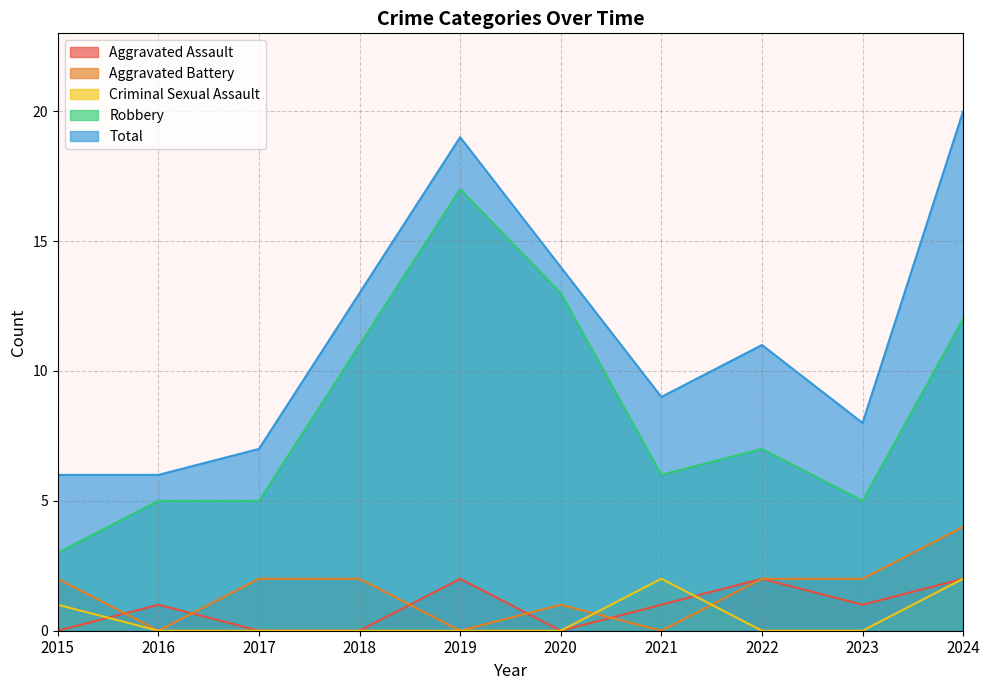

What is the value of the Total point at the 10th from the left?

20